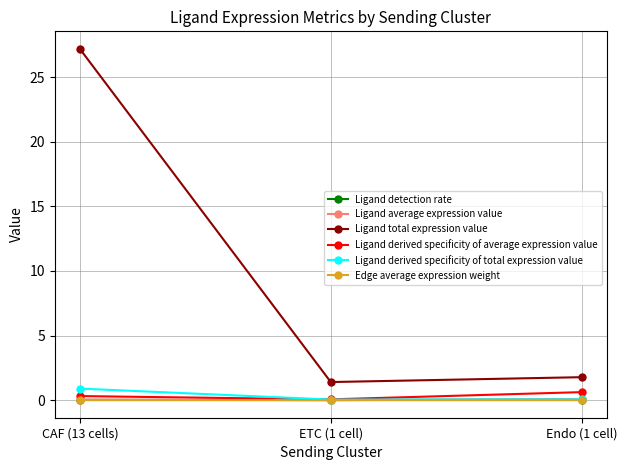

Which series has the largest range (max minus min)?

Ligand total expression value